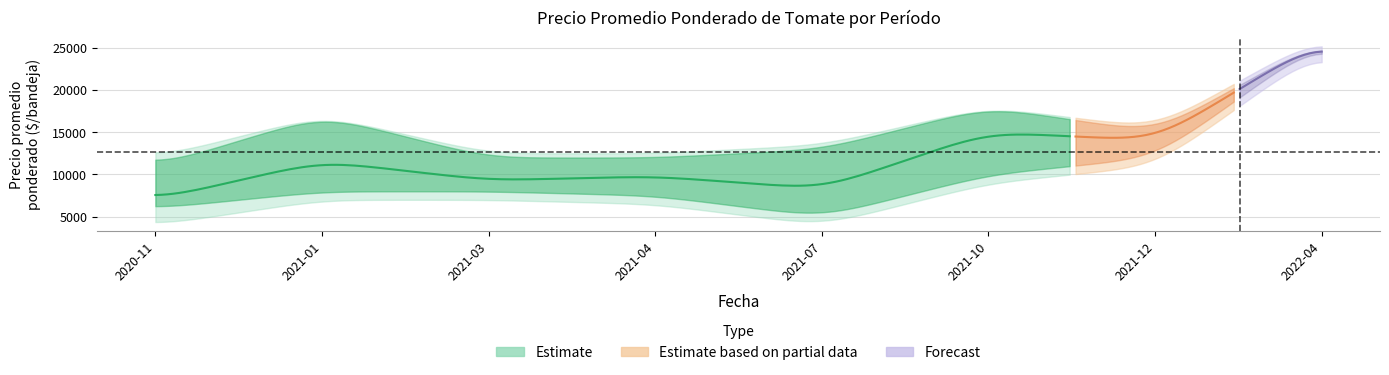

Count the number of categories in the chart.

8